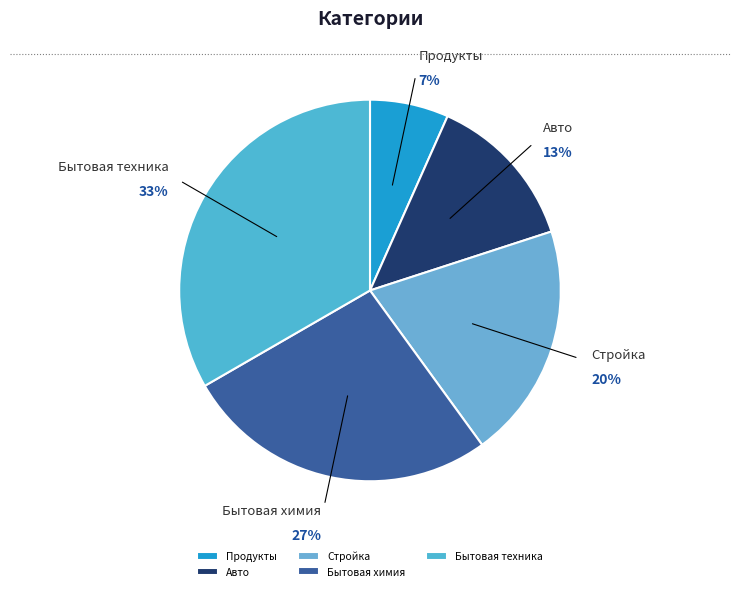

To the nearest percent, what portion does Бытовая химия represent?

27%